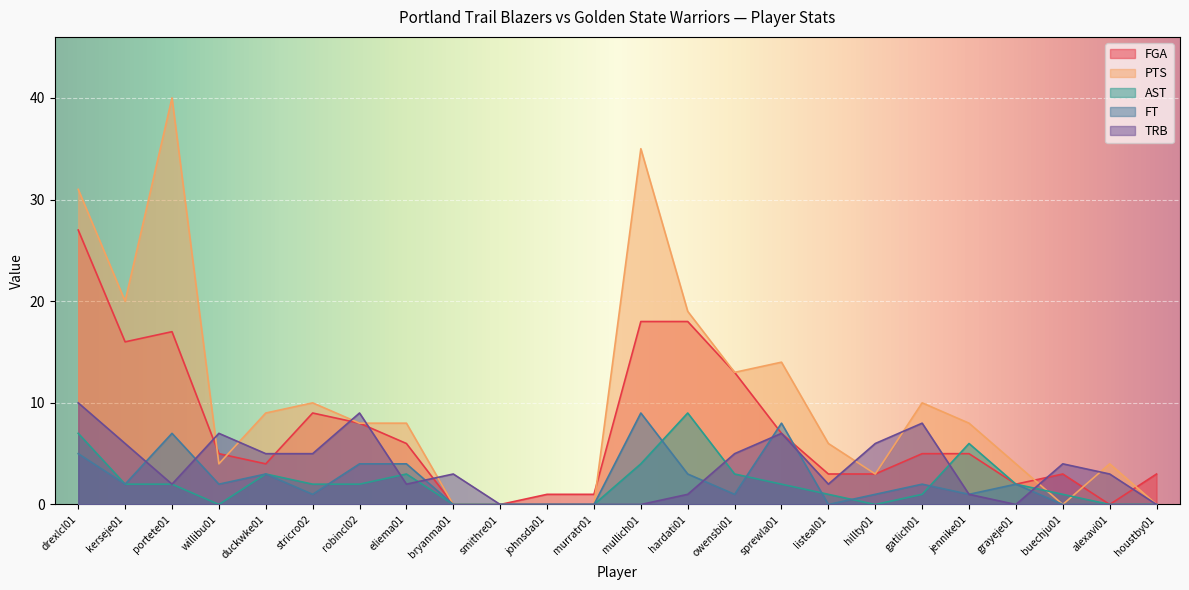

Is it true that AST equals 0 at gatlich01?

False